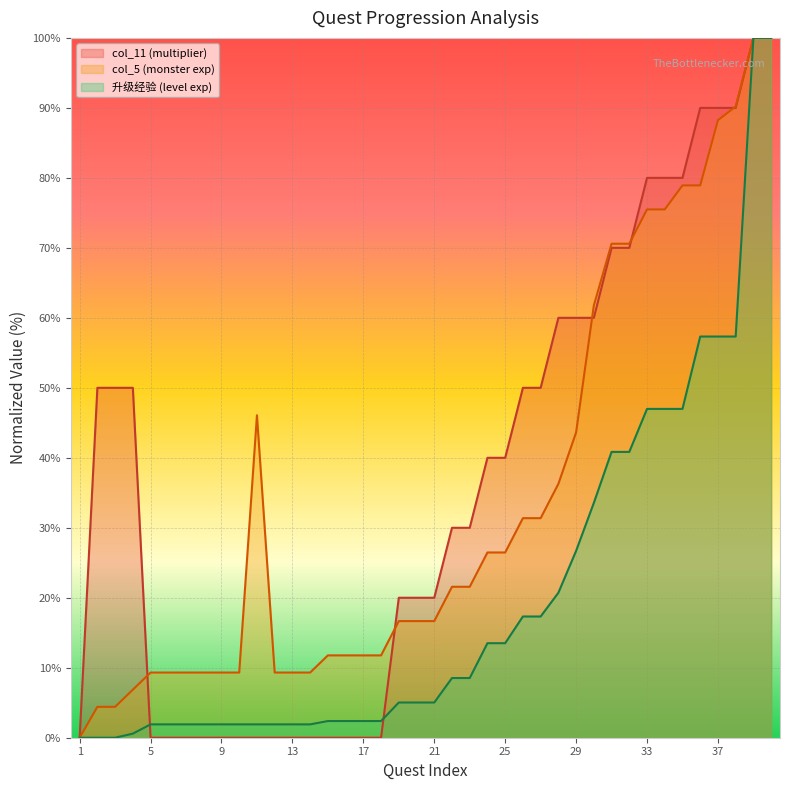

Which series has the largest total across all categories?

col_11 (multiplier)